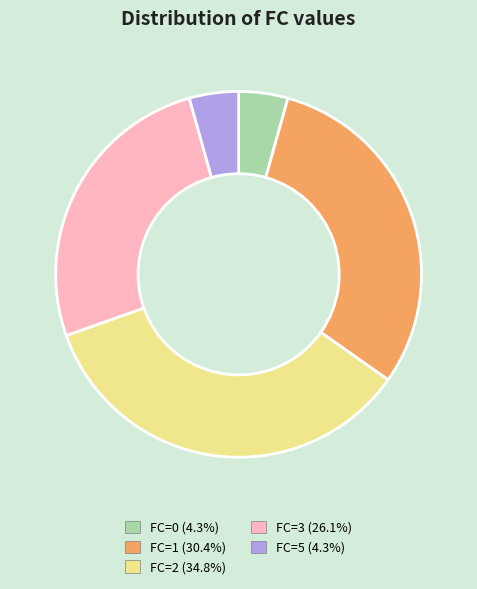

Is there a majority slice in this chart?

No